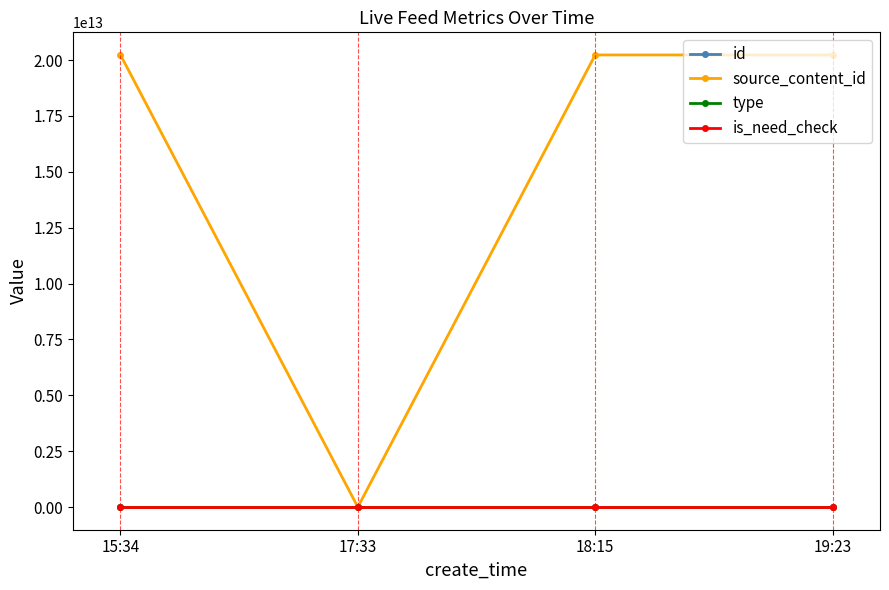

What position from the right is 19:23?

1